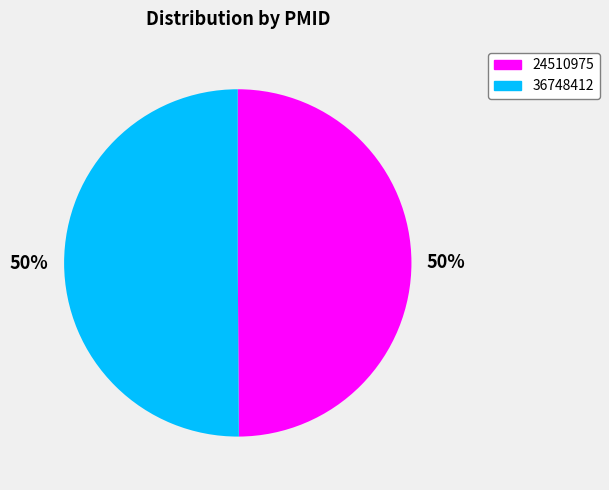

What is the ratio of the value at 36748412 to the value at 24510975?

1.0